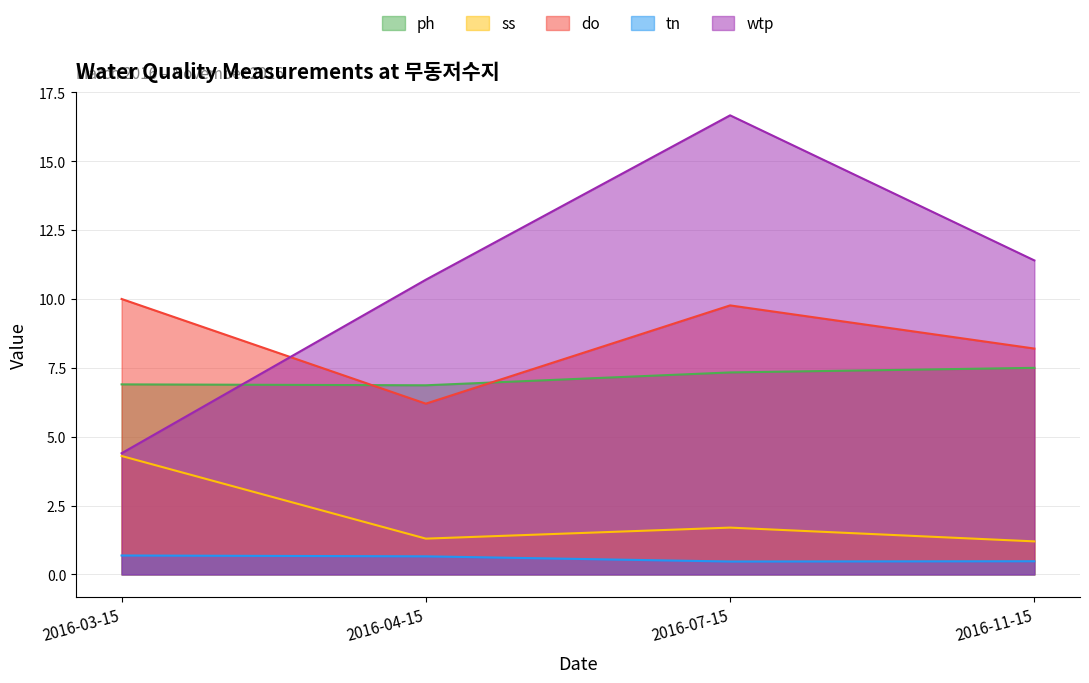

What is the label of the 1st point from the left?

2016-03-15